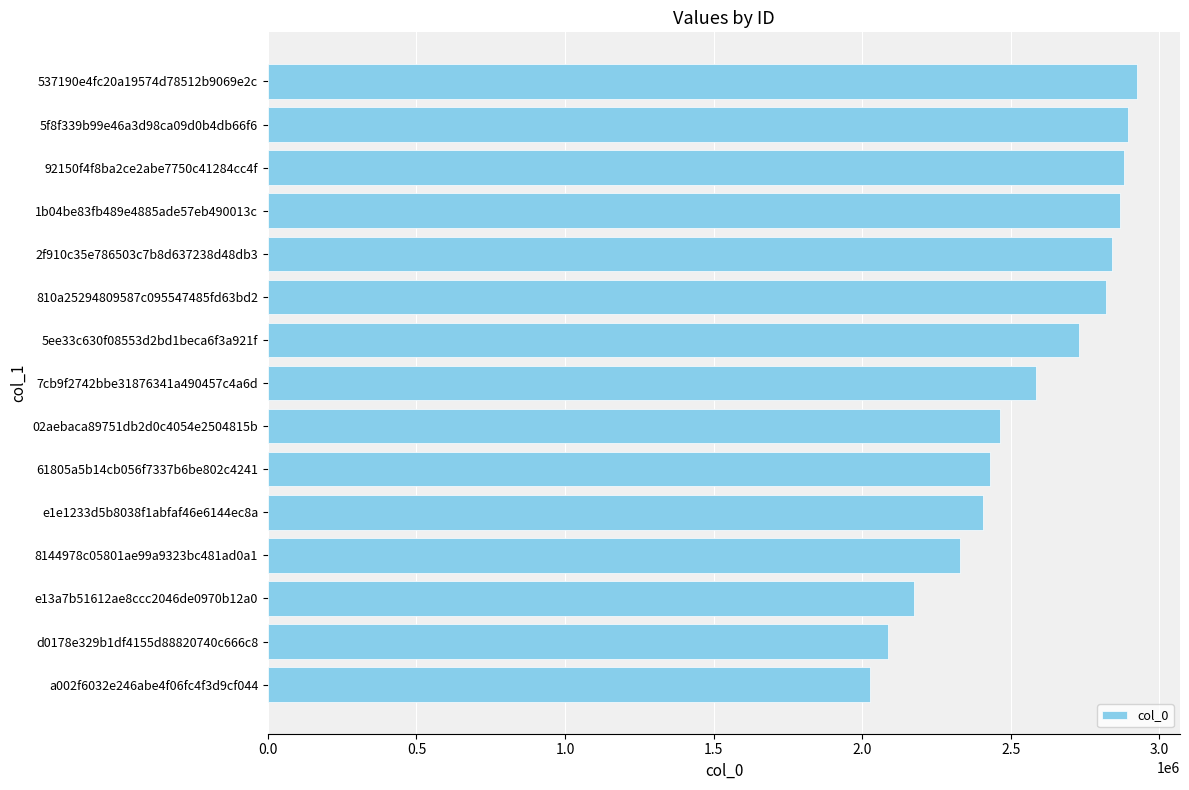

What is the sum of the values at 7cb9f2742bbe31876341a490457c4a6d and 2f910c35e786503c7b8d637238d48db3?

5423132